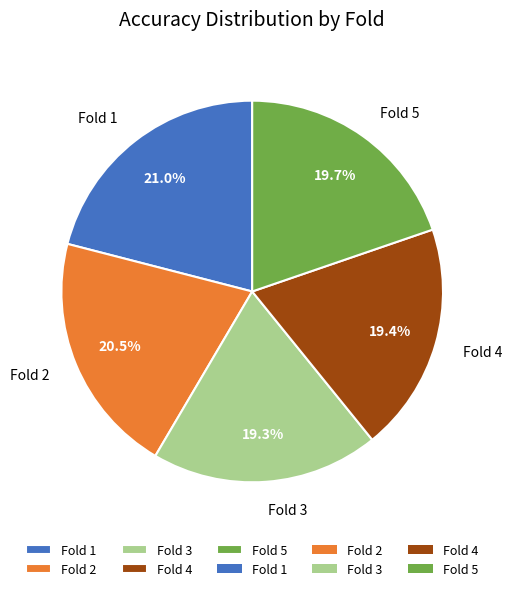

What percentage is the Fold 4 slice, to the nearest percent?

19%